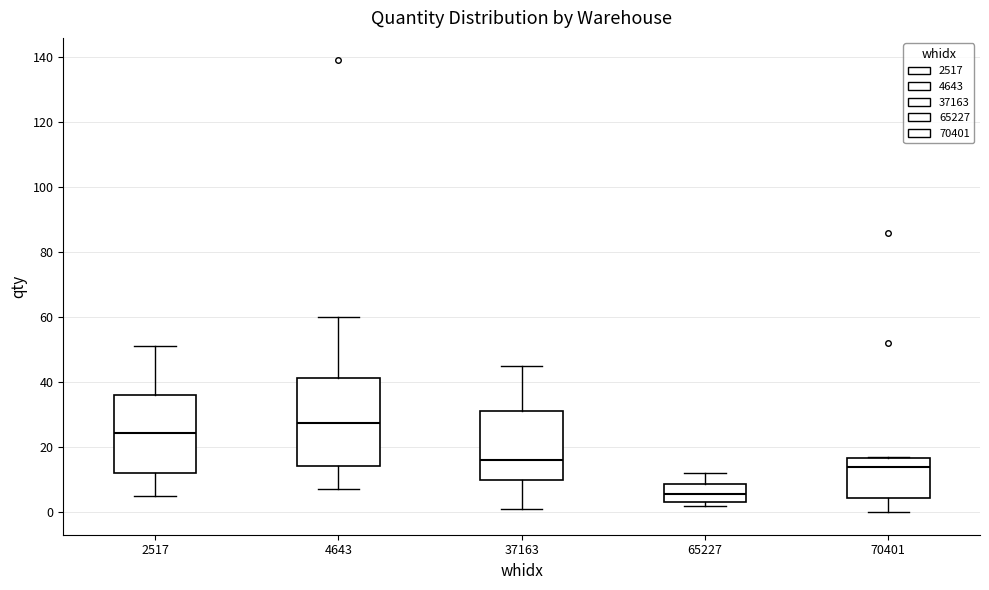

Which box's median line is the lowest?

65227